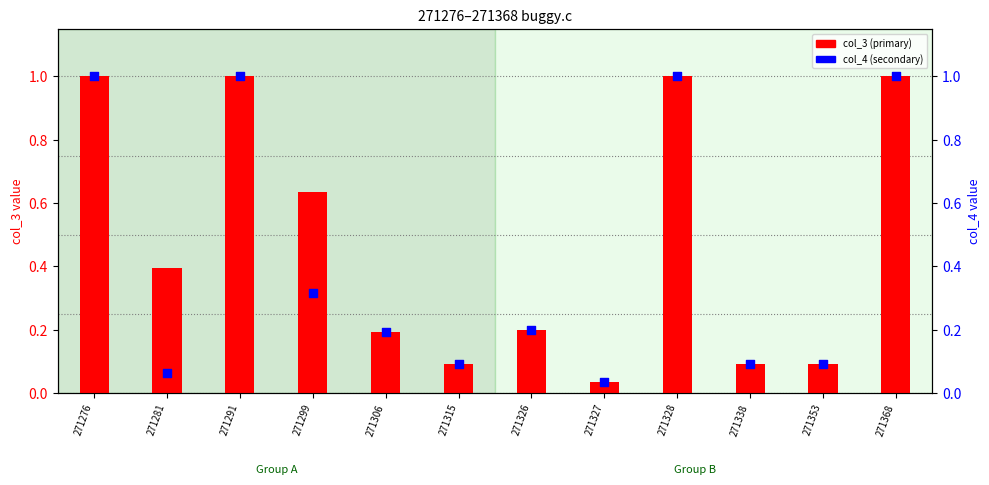

Which series reaches the minimum Y coordinate?

col_3 (primary)